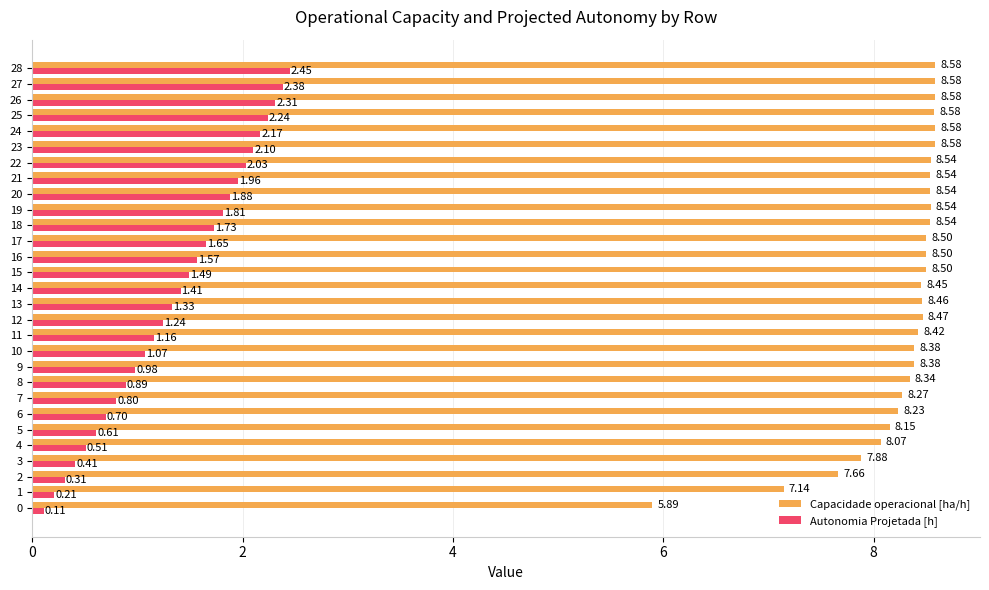

List the series in order of their peak value, highest first.

Capacidade operacional [ha/h], Autonomia Projetada [h]